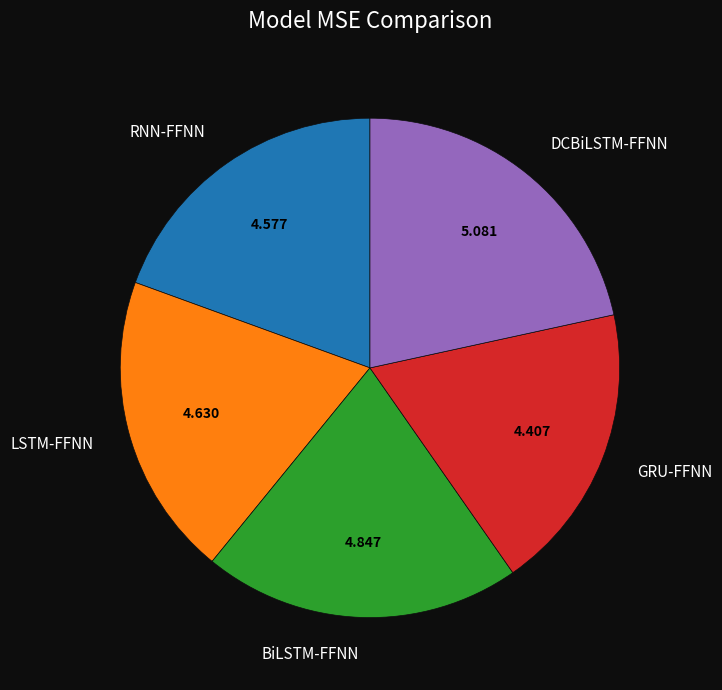

Is there any slice that represents more than half of the pie?

No